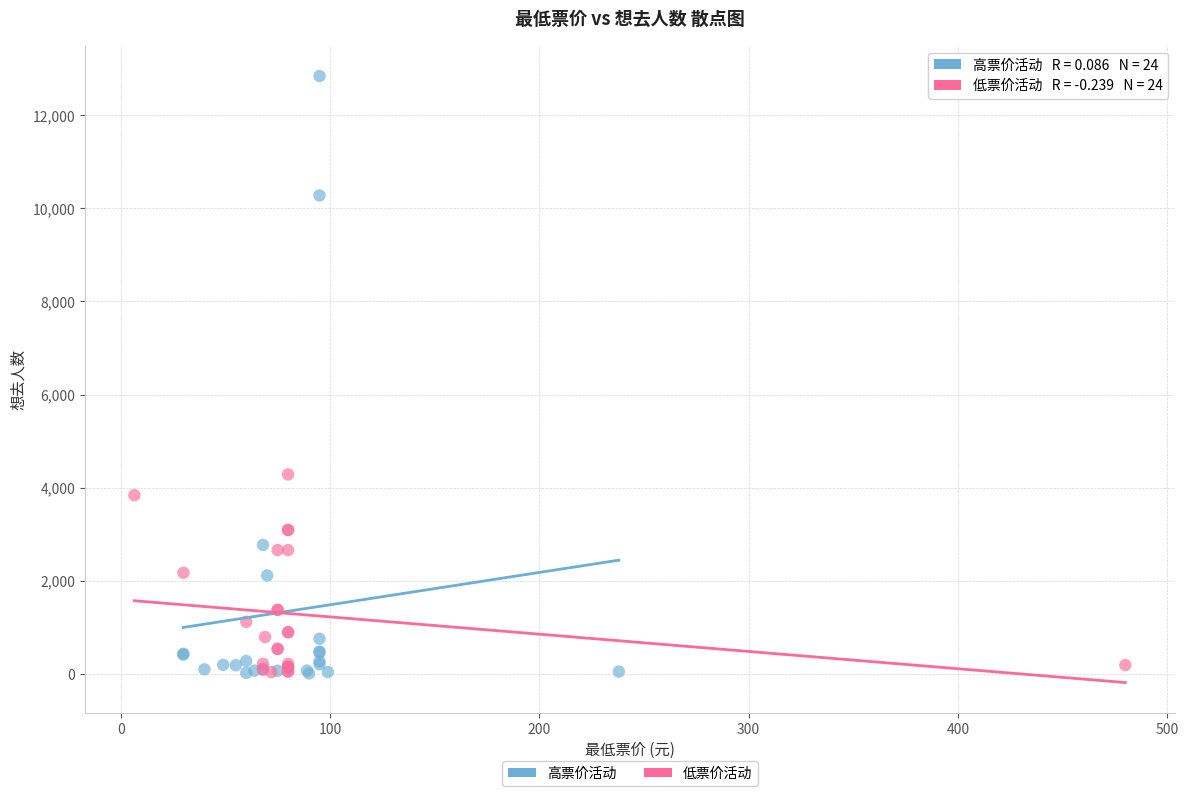

Which series has the widest spread of Y values?

高票价活动